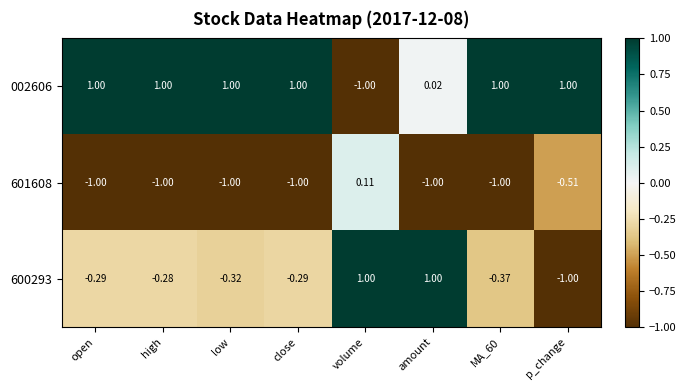

Which series changed the most between high and amount?

600293